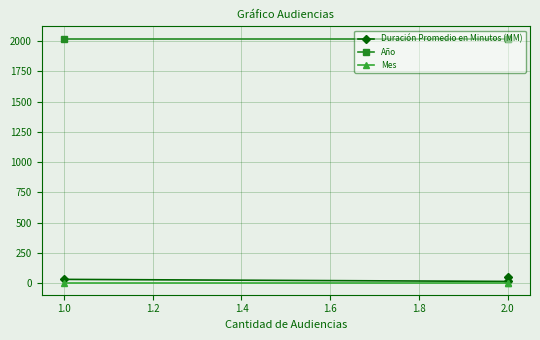

Rank the series by their maximum value, from lowest to highest.

Mes, Duración Promedio en Minutos (MM), Año